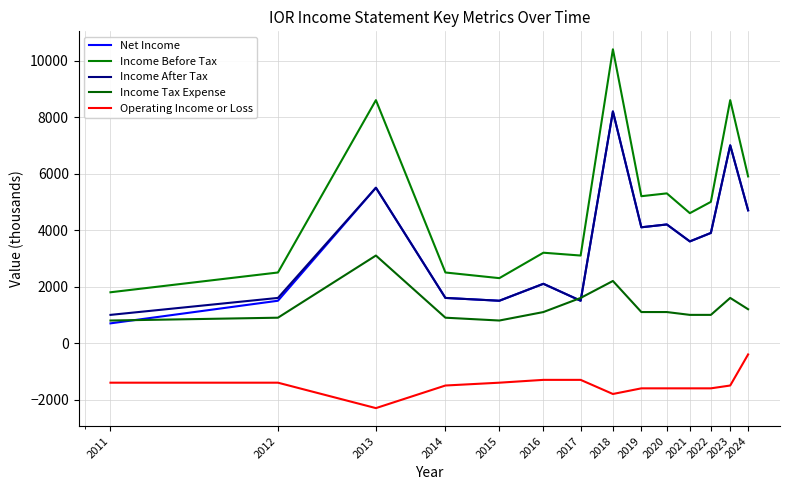

True or false: Income After Tax and Operating Income or Loss intersect in this chart.

False